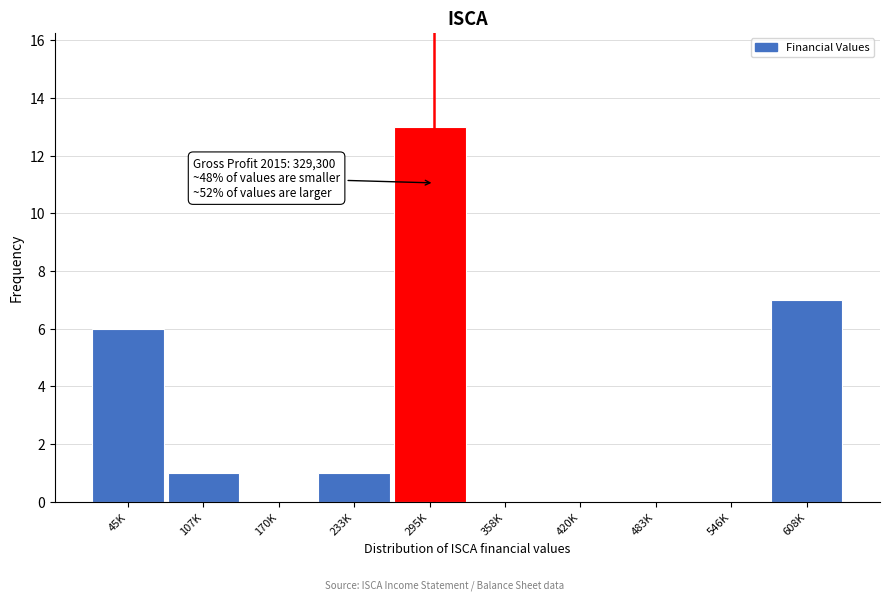

Reading left to right, list all the values displayed in this chart.

45K=6	107K=1	170K=0	233K=1	295K=13	358K=0	420K=0	483K=0	546K=0	608K=7